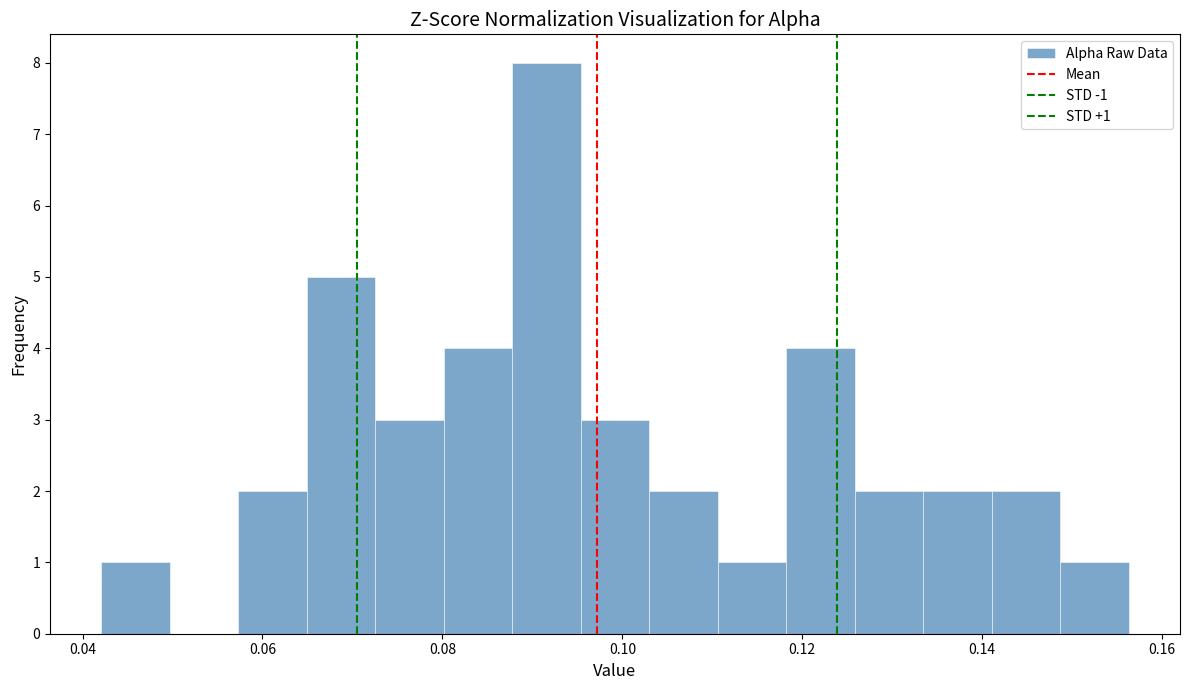

Read against the x-axis, roughly where is the centre of the tallest bar?

0.092